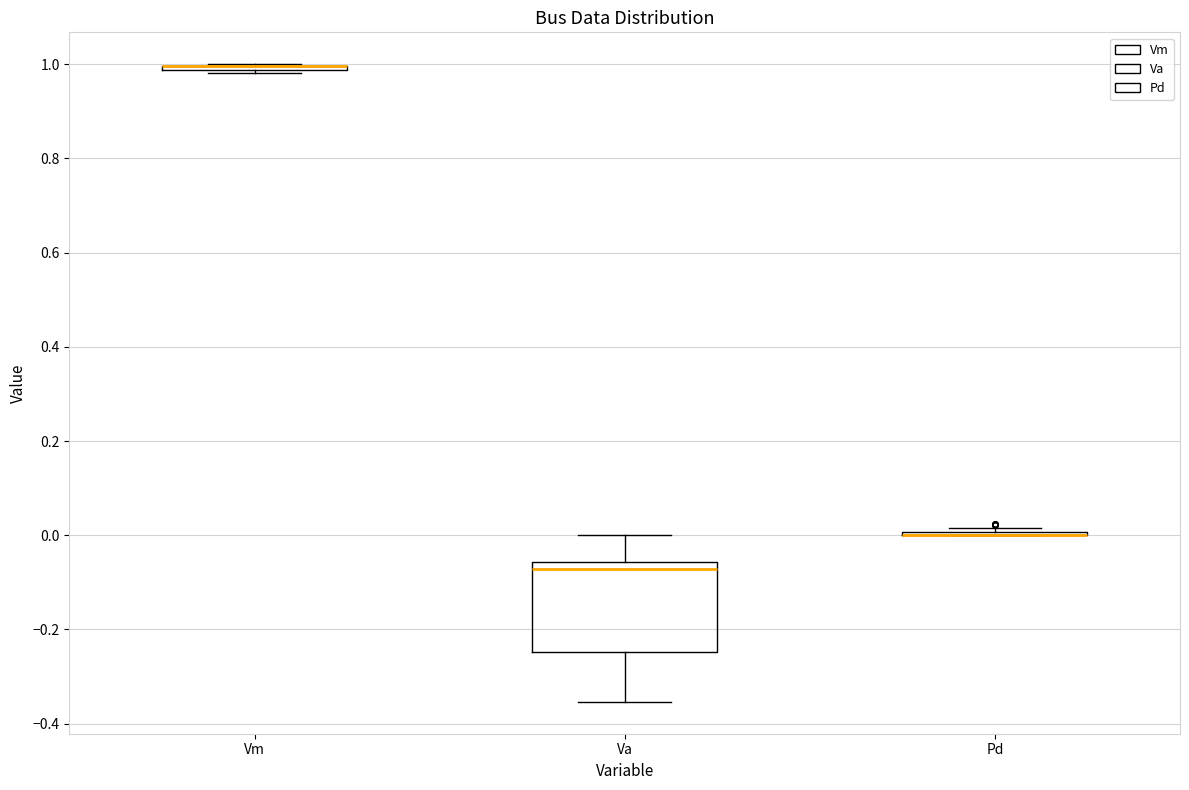

Which box is the tallest, from its lower edge to its upper edge?

Va